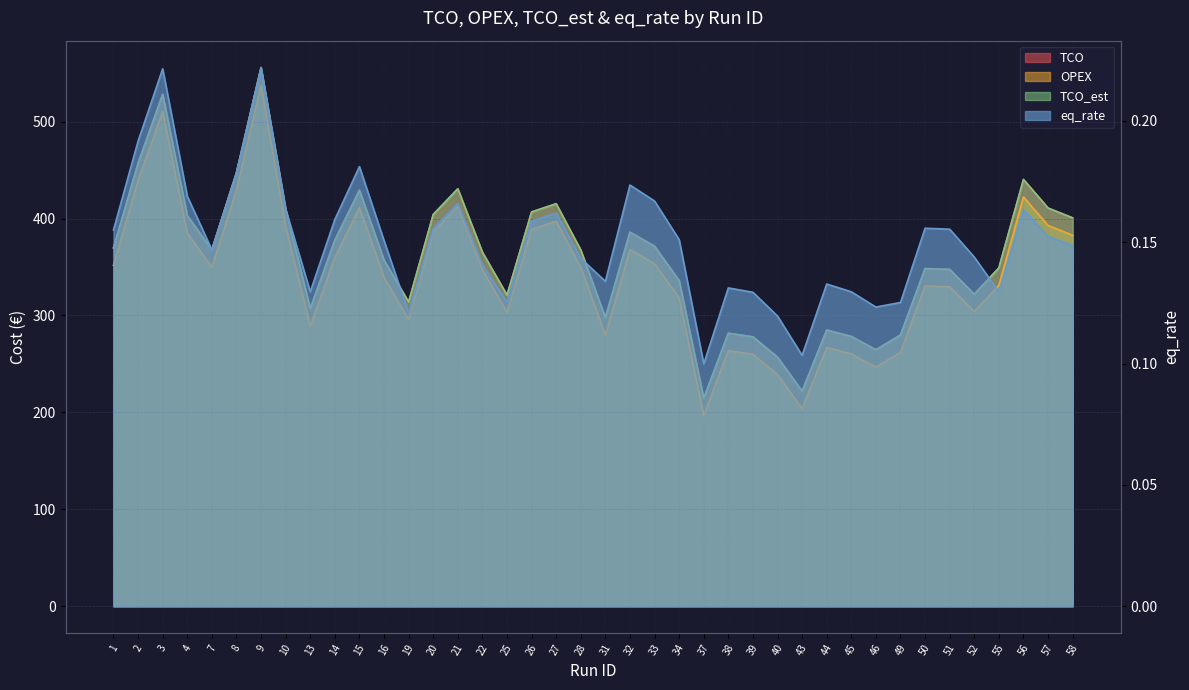

At which category does TCO reach its first local valley?

7